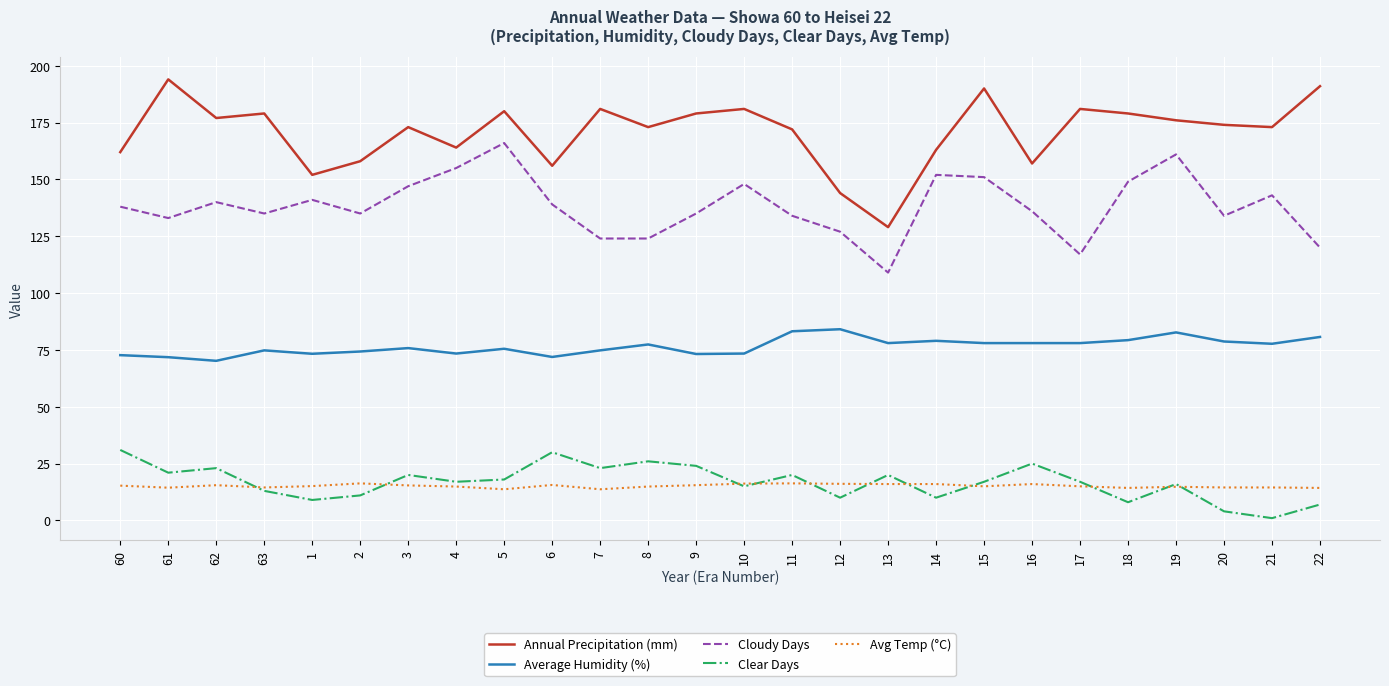

What is the total value across all series at 17?

408.0